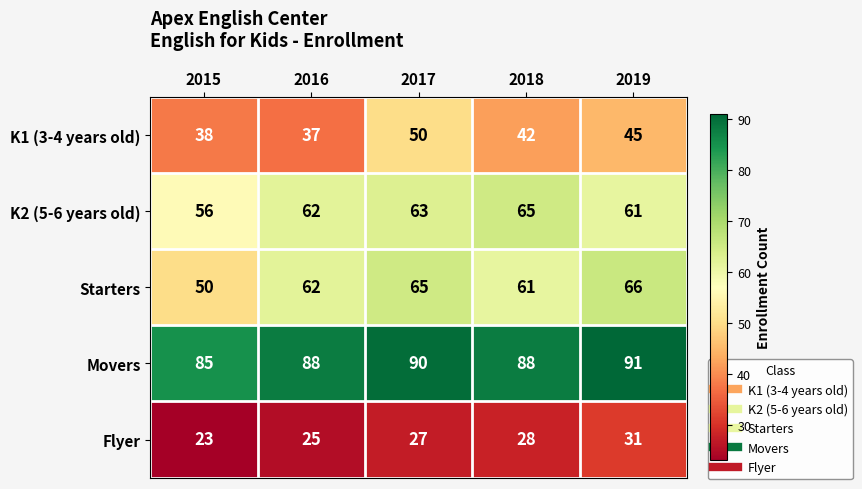

How many distinct data groups are displayed?

5